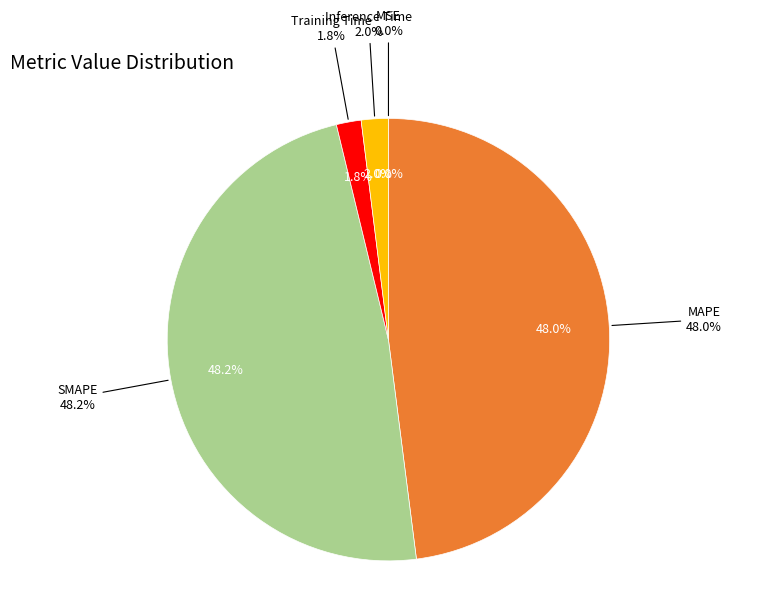

Which slice is the largest?

SMAPE